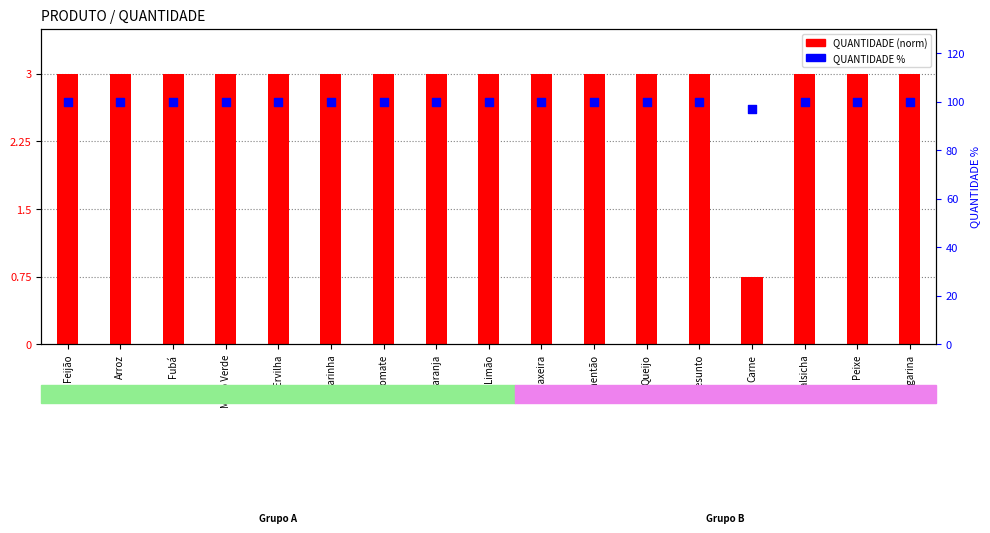

Which series reaches the maximum Y coordinate?

QUANTIDADE %